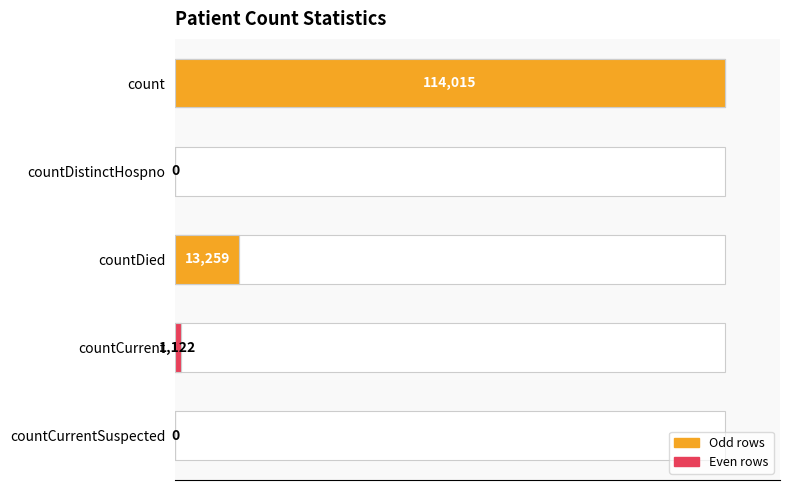

Count the number of values greater than 0.

3